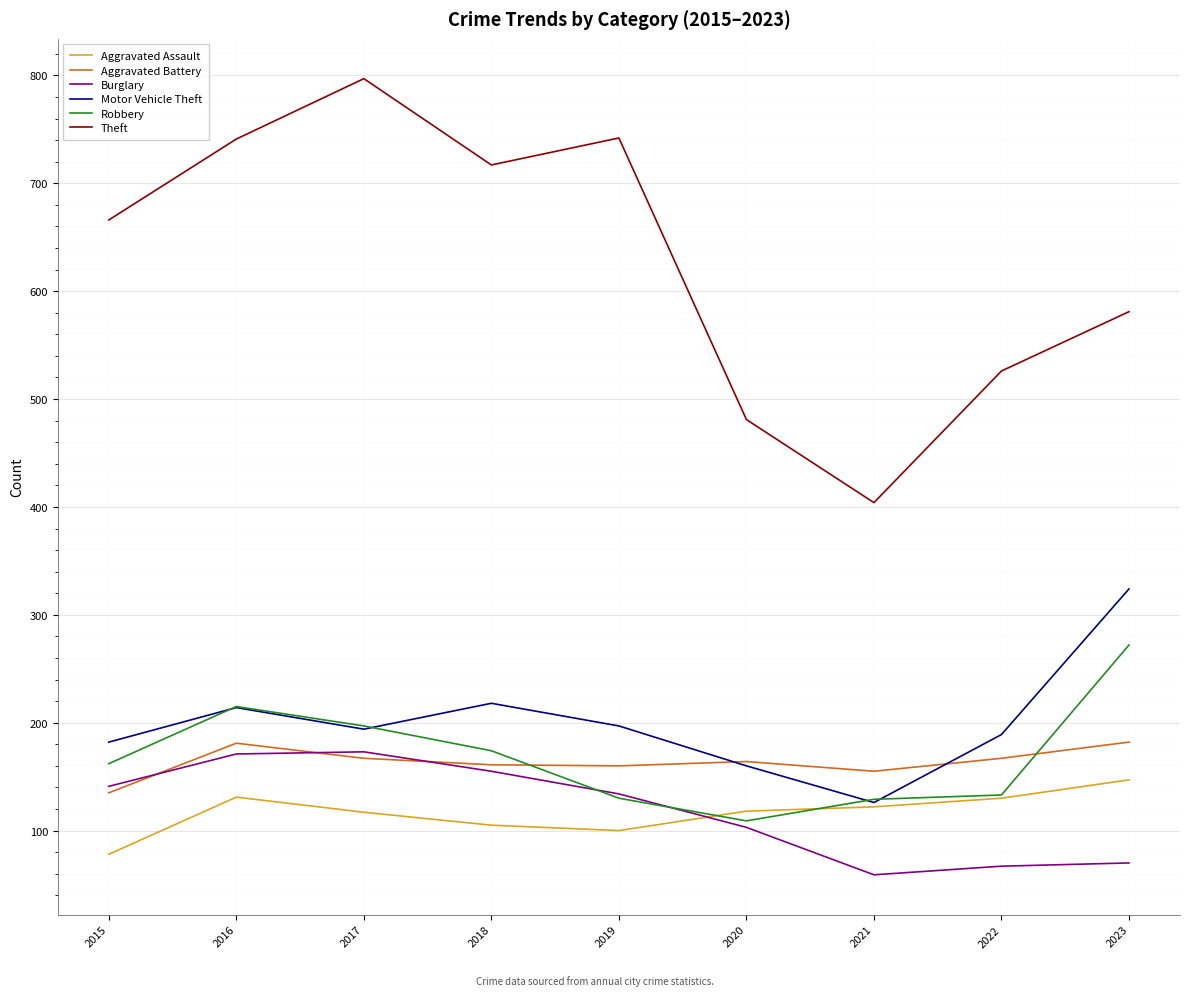

At how many categories does at least one series exceed 419?

8